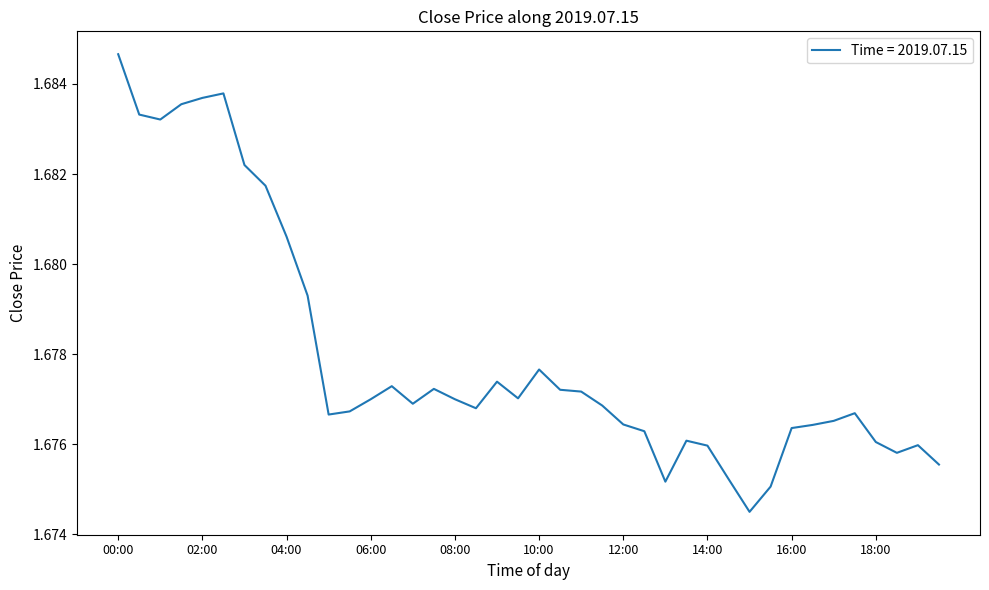

Rank the categories by value from highest to lowest.

00:00, 02:30, 02:00, 01:30, 00:30, 01:00, 03:00, 03:30, 04:00, 04:30, 10:00, 09:00, 06:30, 07:30, 10:30, 11:00, 09:30, 06:00, 08:00, 07:00, 11:30, 08:30, 05:30, 17:30, 05:00, 17:00, 12:00, 16:30, 16:00, 12:30, 13:30, 18:00, 19:00, 14:00, 18:30, 19:30, 14:30, 13:00, 15:30, 15:00